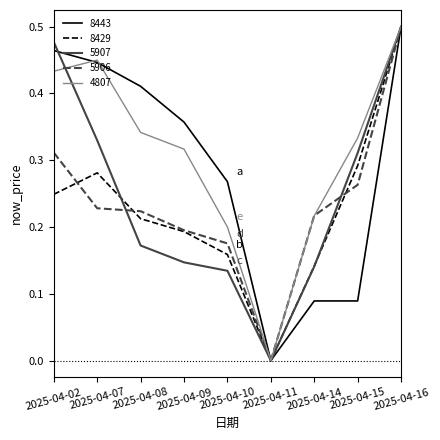

Which series changed the most between 2025-04-07 and 2025-04-11?

4807